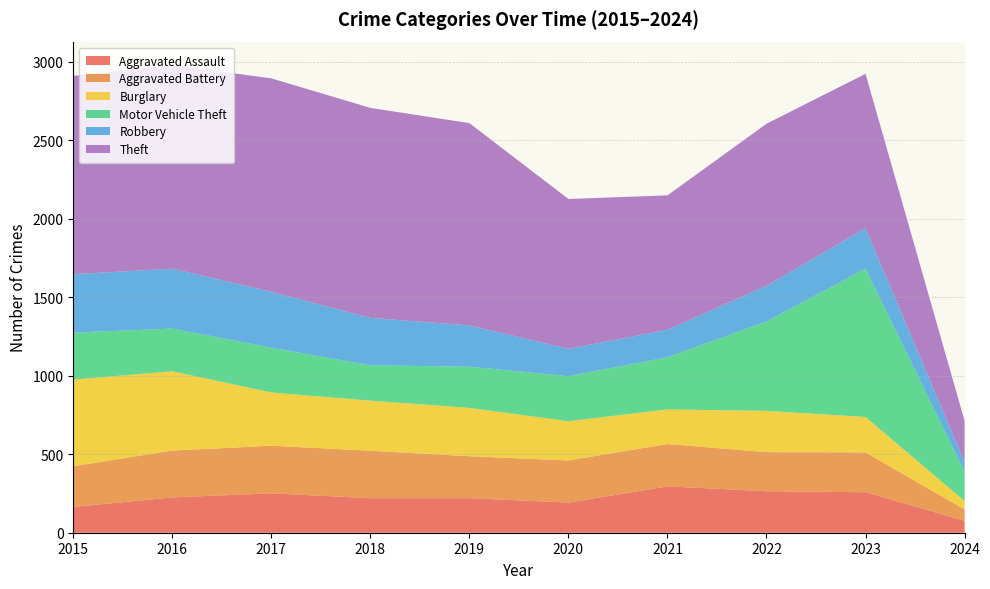

Reading right to left, transcribe all the data shown in this chart.

Aggravated Assault: 76	258	264	295	192	220	220	251	225	164
Aggravated Battery: 72	253	249	270	268	267	302	303	298	259
Burglary: 54	226	263	220	250	308	319	339	505	552
Motor Vehicle Theft: 186	945	569	332	287	262	225	285	272	299
Robbery: 61	257	227	175	174	263	302	356	381	372
Theft: 264	983	1032	856	954	1288	1337	1359	1297	1263